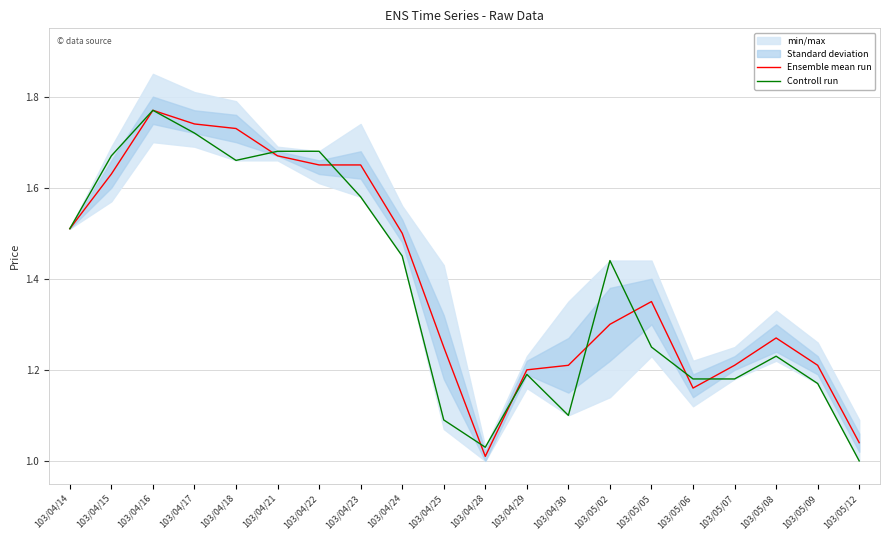

How many times do Controll run and Ensemble mean run cross each other?

8